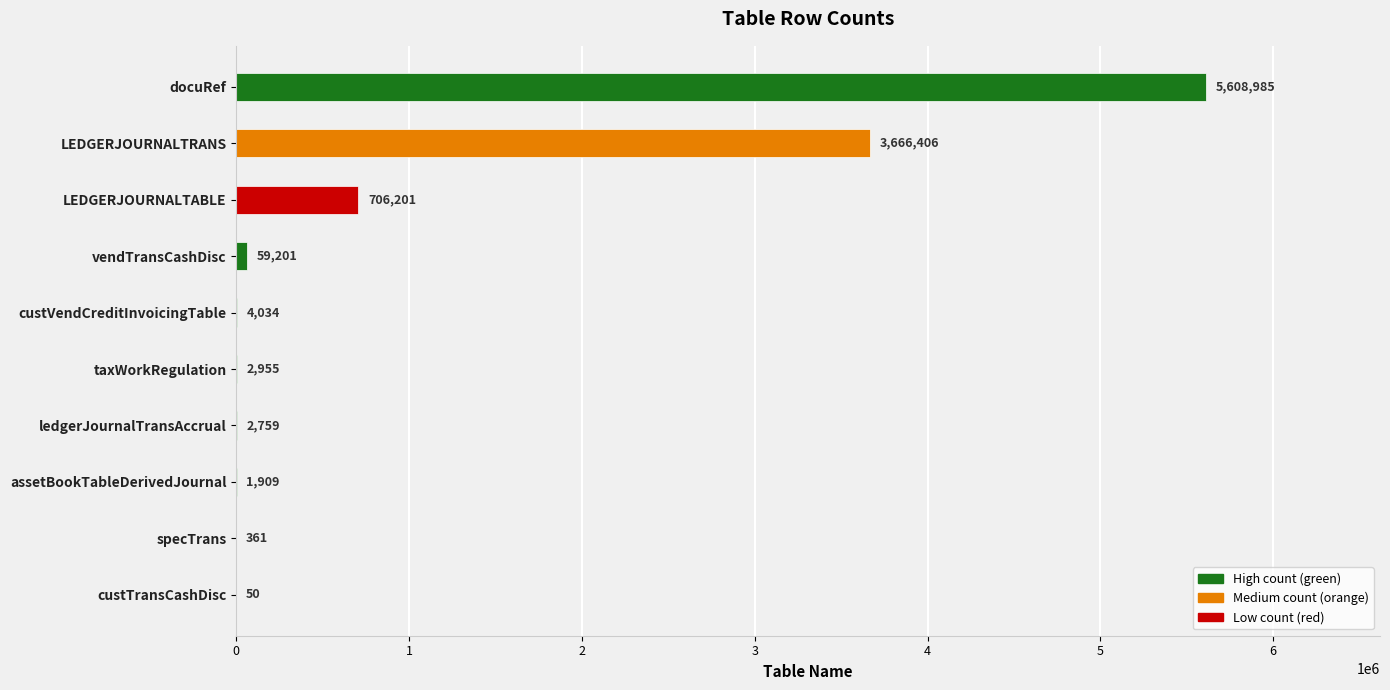

Reading bottom to top, extract all data points from this chart.

custTransCashDisc=50	specTrans=361	assetBookTableDerivedJournal=1909	ledgerJournalTransAccrual=2759	taxWorkRegulation=2955	custVendCreditInvoicingTable=4034	vendTransCashDisc=59201	LEDGERJOURNALTABLE=706201	LEDGERJOURNALTRANS=3666406	docuRef=5608985